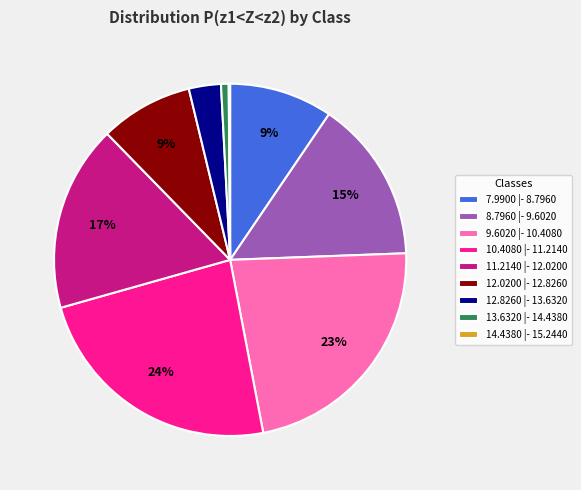

Combined, do 7.9900 |- 8.7960 and 11.2140 |- 12.0200 account for over 50%?

No